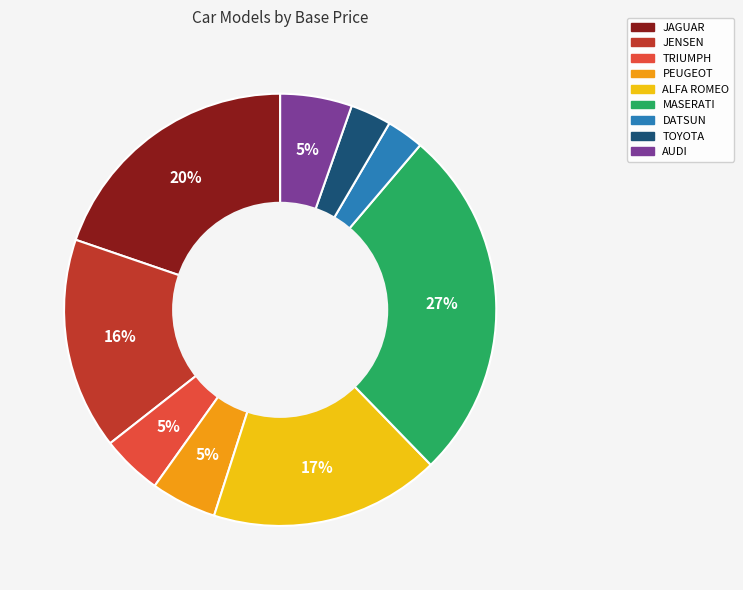

Is there any slice that represents more than half of the pie?

No